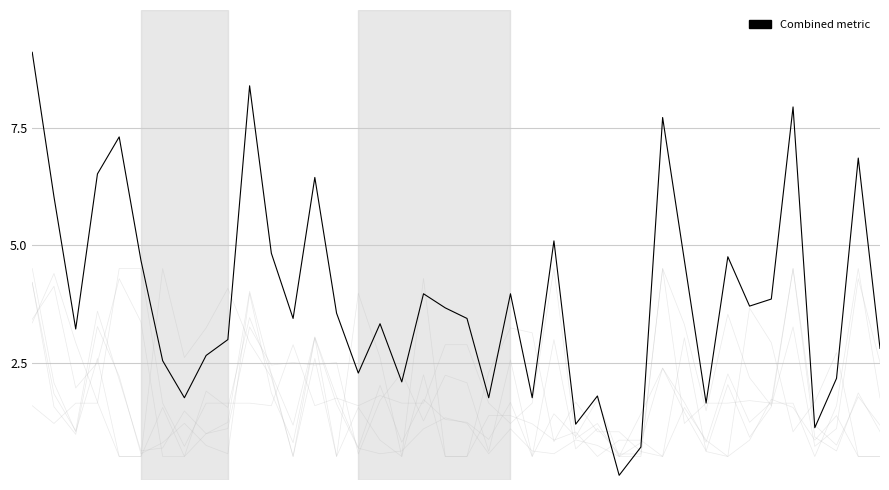

How many interior local valleys (lower than both neighbors) does the data have?

12